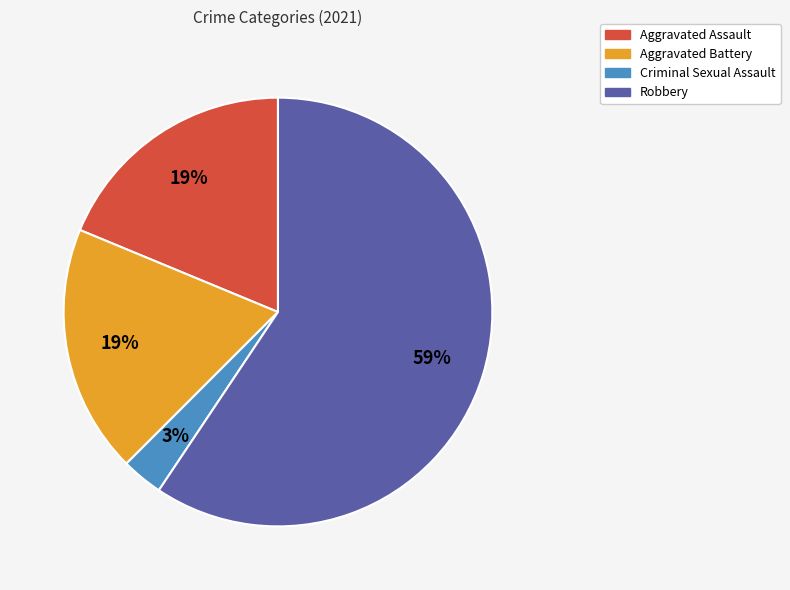

Does any single category account for the majority?

Yes